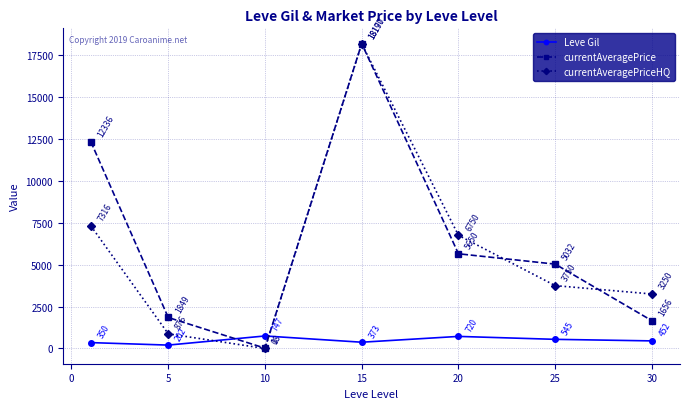

How many times do currentAveragePriceHQ and Leve Gil cross each other?

2